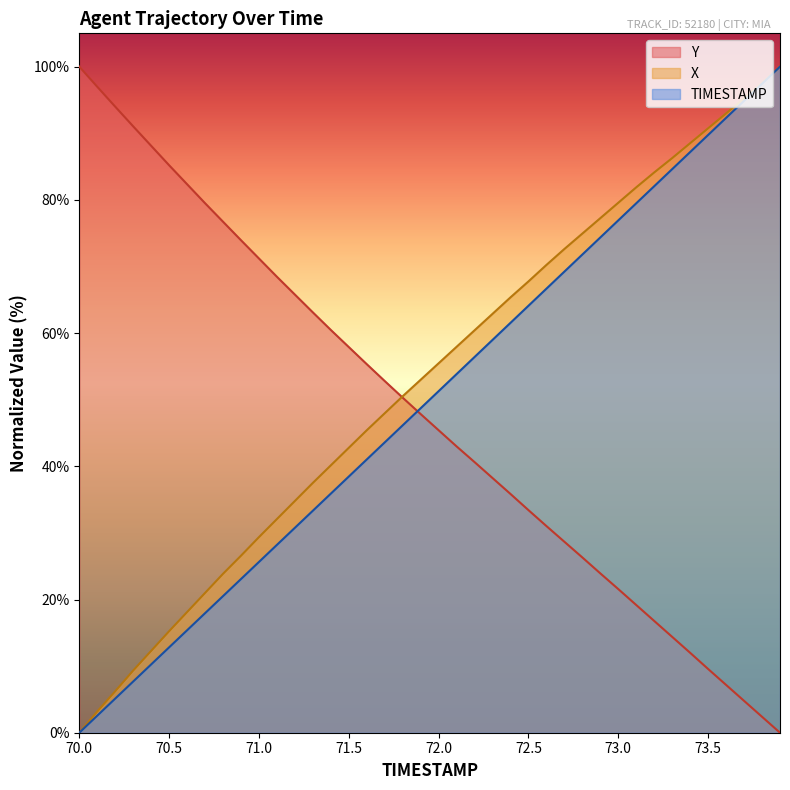

Where is Y nearest to the value 50?

71.8